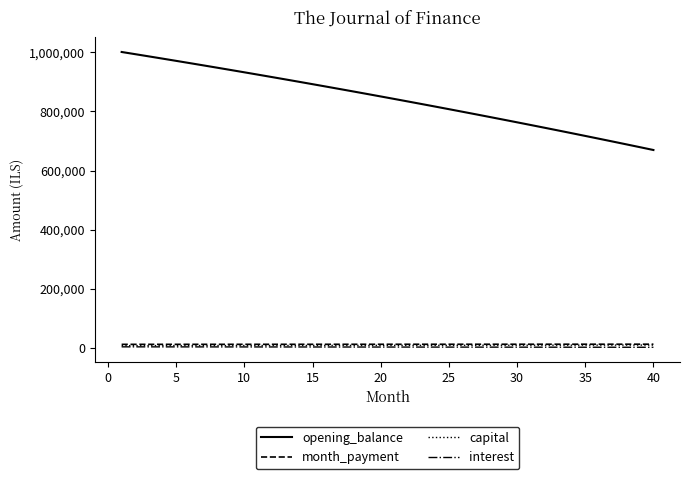

How many lines are shown in the chart?

4